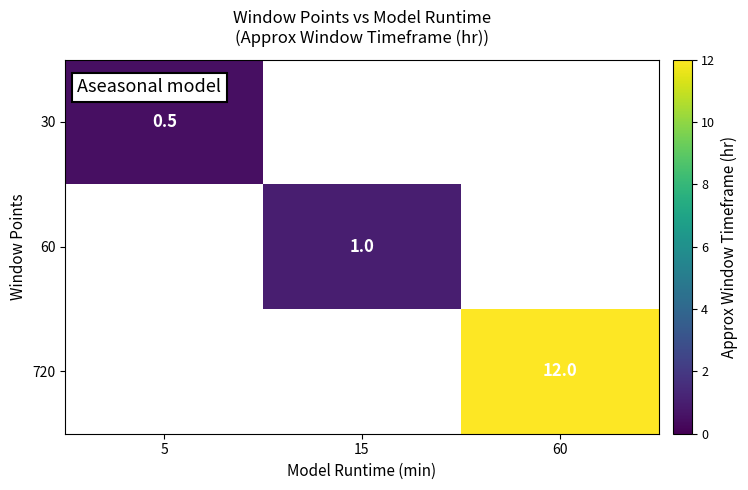

Is it true that 30 equals 0.5 at 5?

True